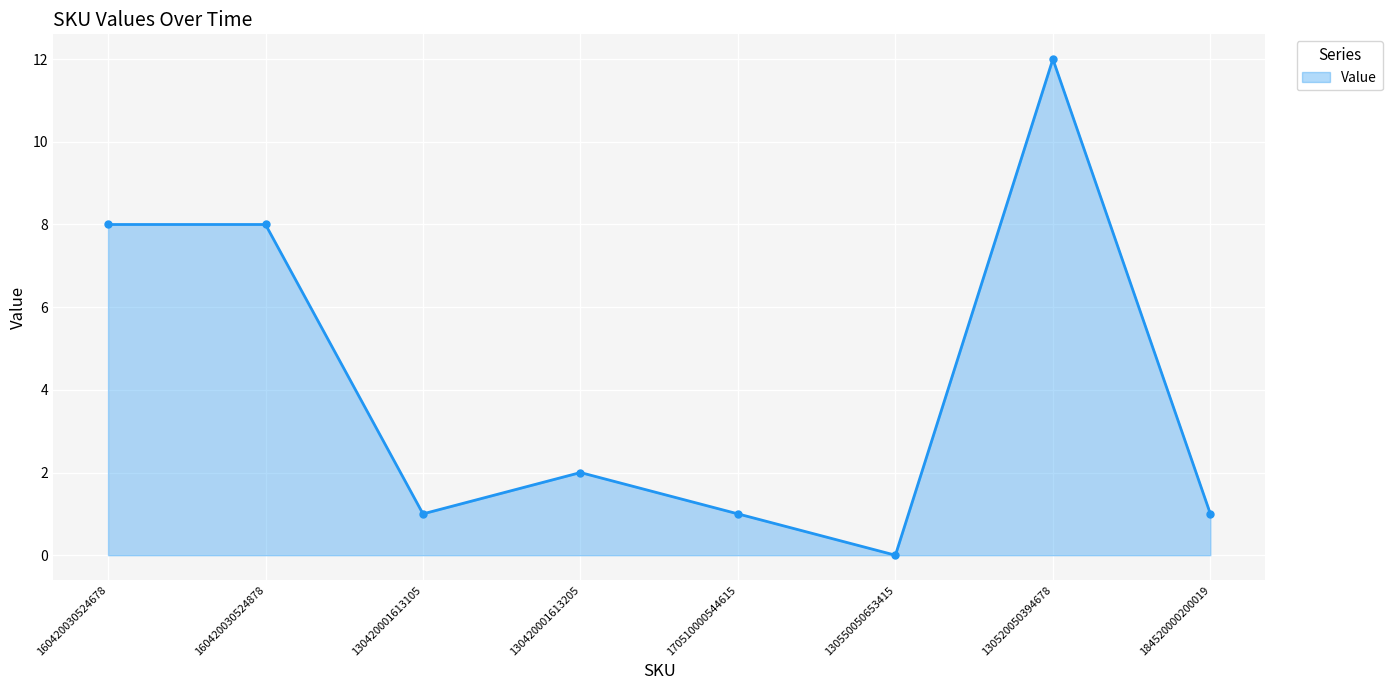

What is the difference between the second highest and minimum values?

8